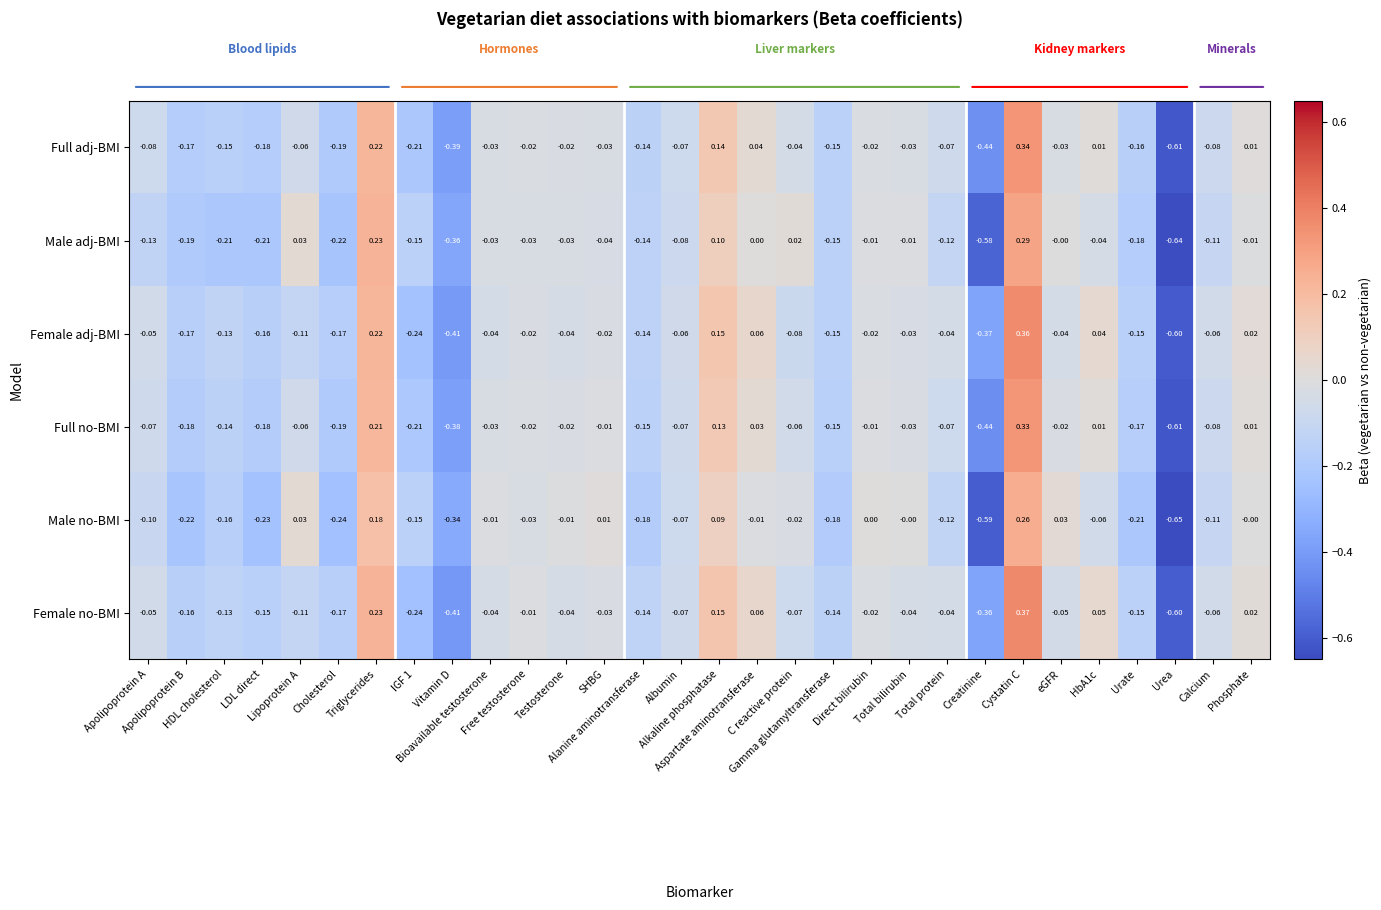

List the series in order of their peak value, highest first.

Female no-BMI, Female adj-BMI, Full adj-BMI, Full no-BMI, Male adj-BMI, Male no-BMI